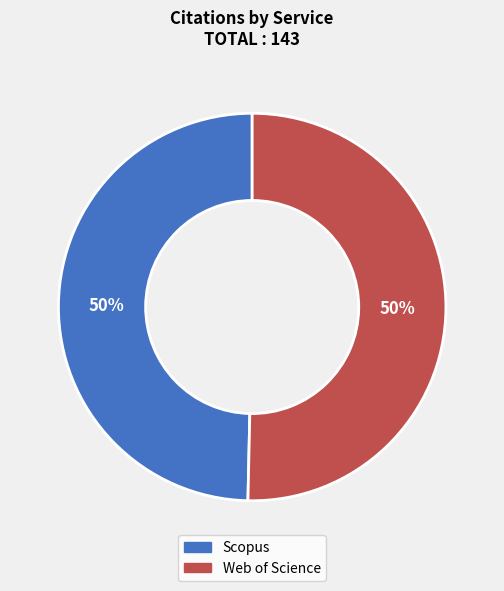

True or false: Scopus accounts for 50% of the total.

True